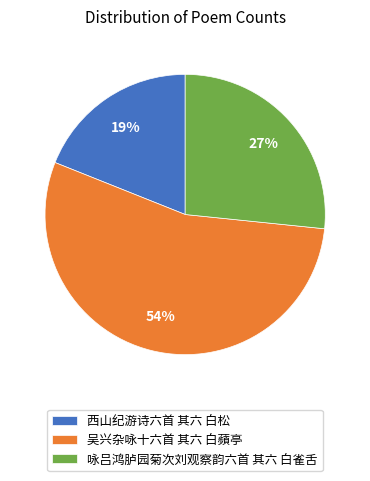

True or false: 西山纪游诗六首 其六 白松 accounts for 25% of the total.

False